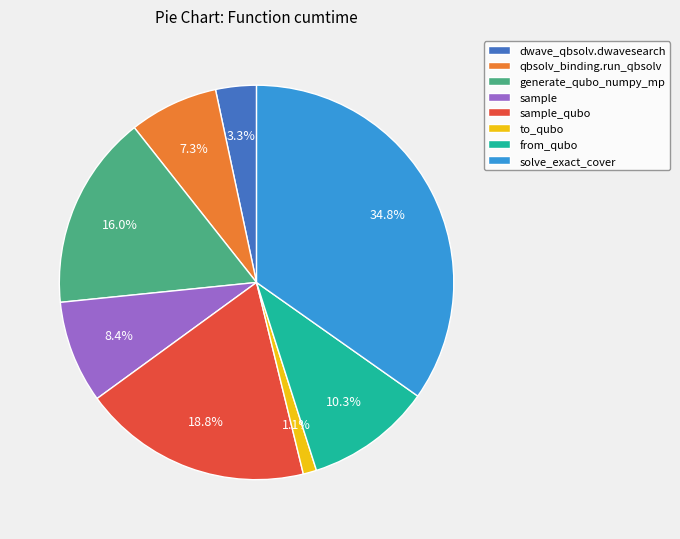

Which category has the biggest portion of the pie?

solve_exact_cover